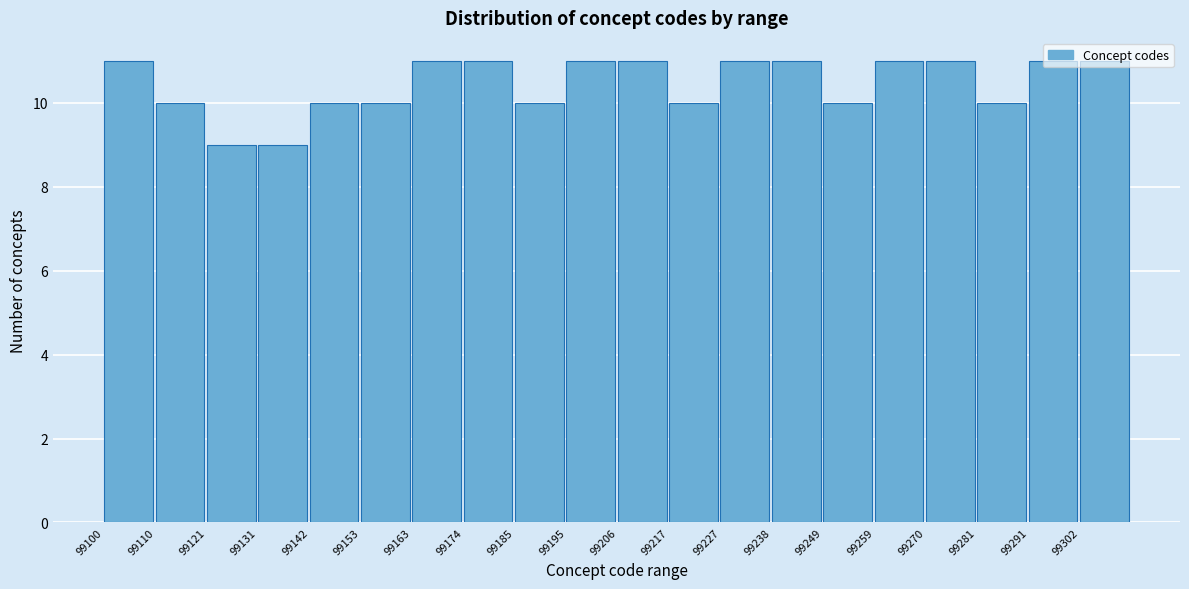

Reading left to right, list every bar in this chart as the range it spans on the x-axis followed by its height. Neither the bar edges nor the heights are printed on the chart, so give them approximately, as read against the axes.

99100 to 99110: 11
99110 to 99122: 10
99122 to 99132: 9
99132 to 99142: 9
99142 to 99154: 10
99154 to 99164: 10
99164 to 99174: 11
99174 to 99186: 11
99186 to 99196: 10
99196 to 99206: 11
99206 to 99218: 11
99218 to 99228: 10
99228 to 99238: 11
99238 to 99250: 11
99250 to 99260: 10
99260 to 99270: 11
99270 to 99282: 11
99282 to 99292: 10
99292 to 99302: 11
99302 to 99314: 11